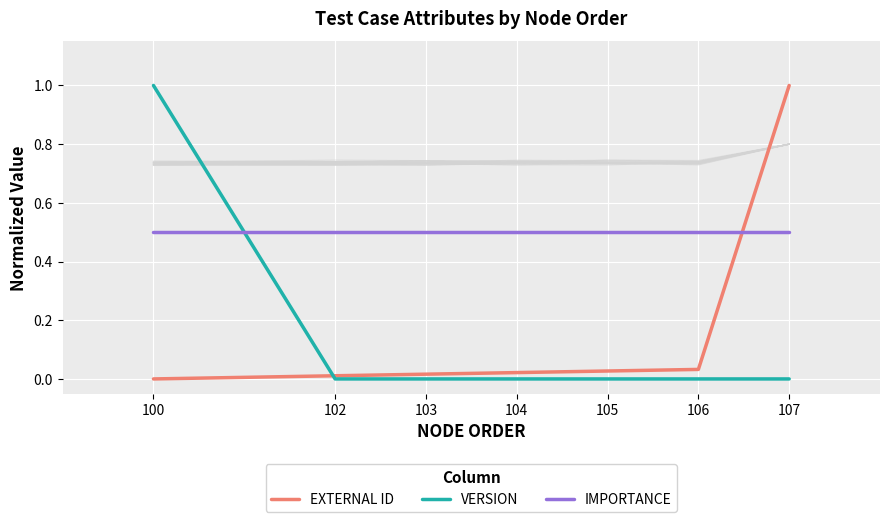

What is the total value across all series at 100?

1.5